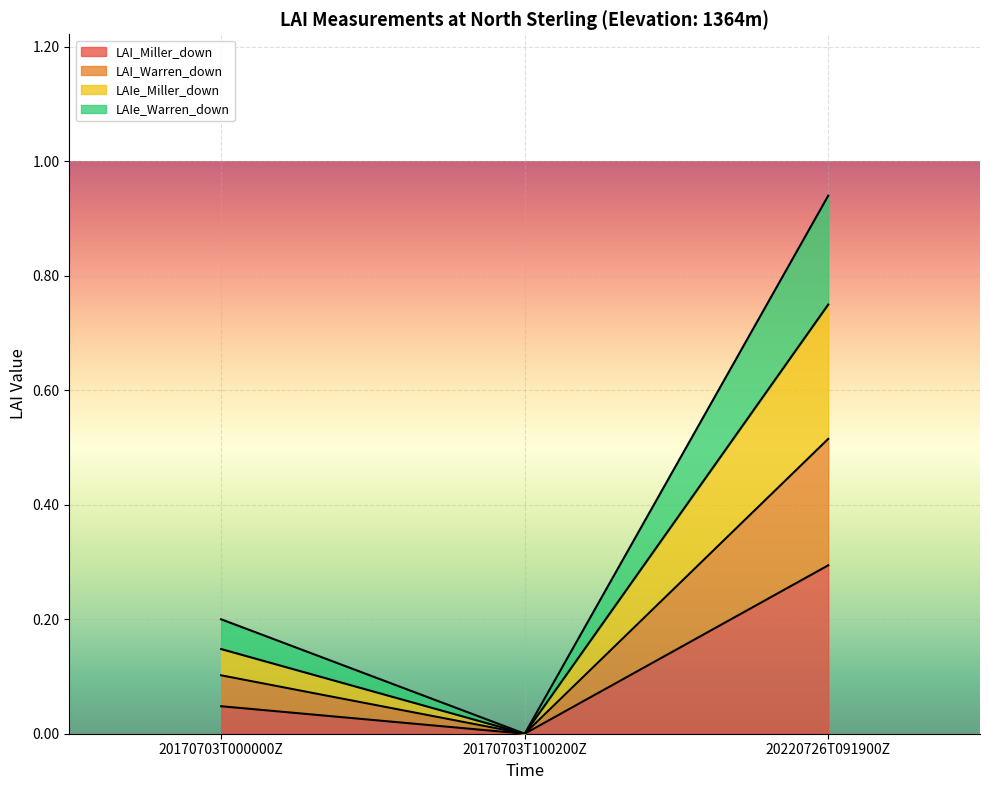

How many lines are shown in the chart?

4